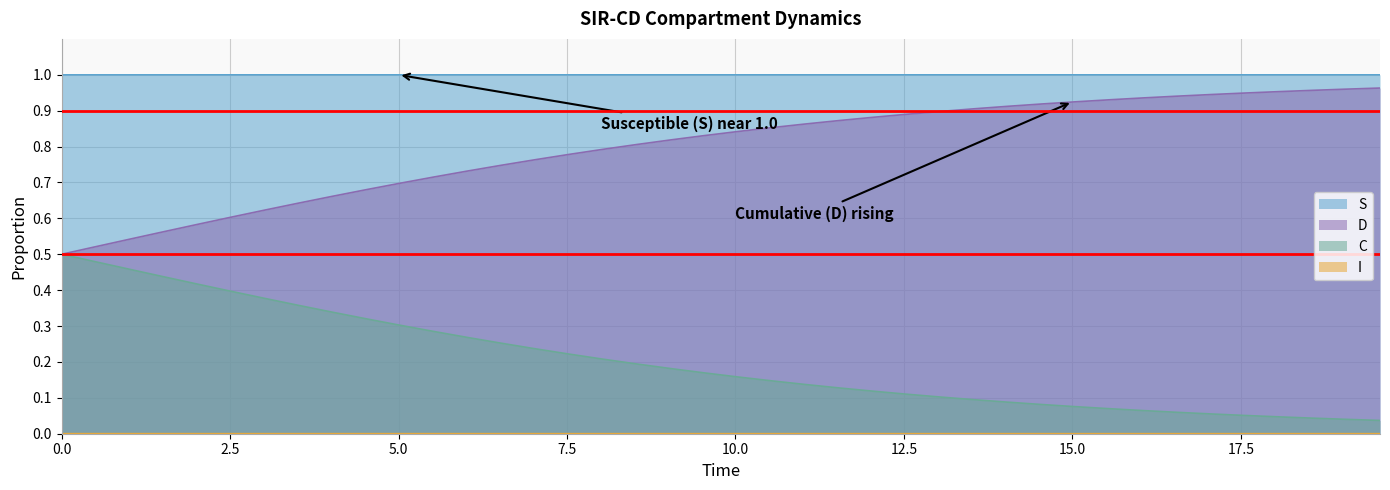

True or false: S and D cross at least once.

False